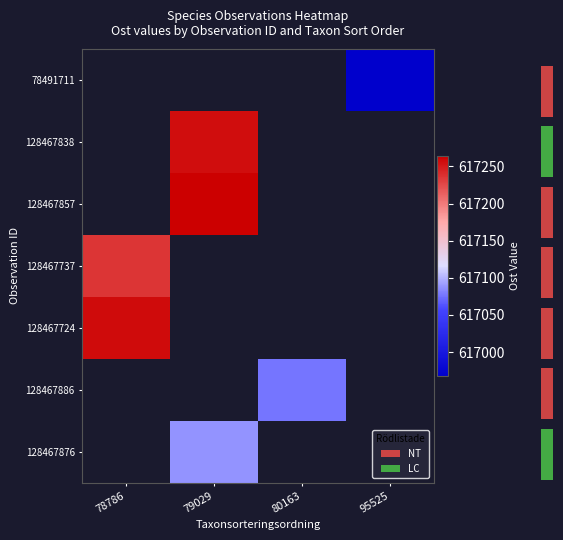

Which label corresponds to the largest value in the chart?

79029